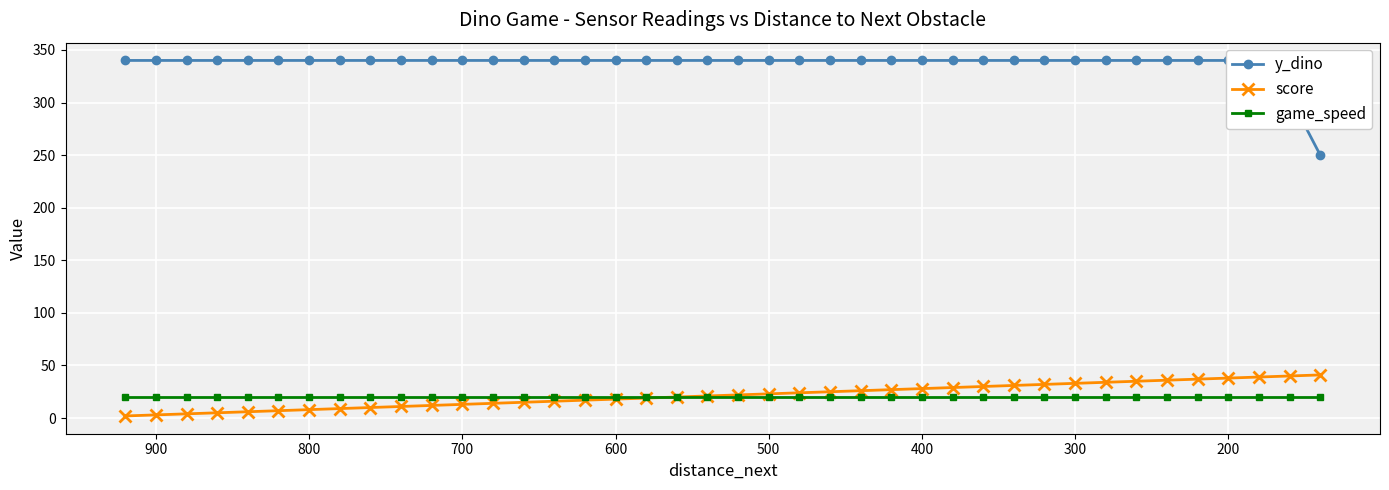

True or false: game_speed and score intersect in this chart.

False